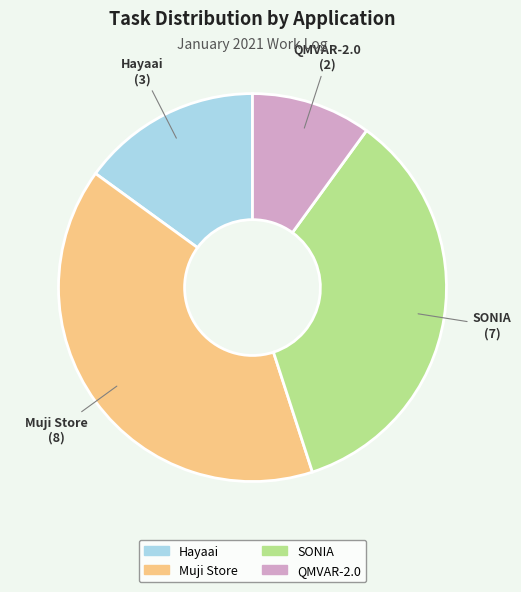

Rank the categories by value from lowest to highest.

QMVAR-2.0, Hayaai, SONIA, Muji Store